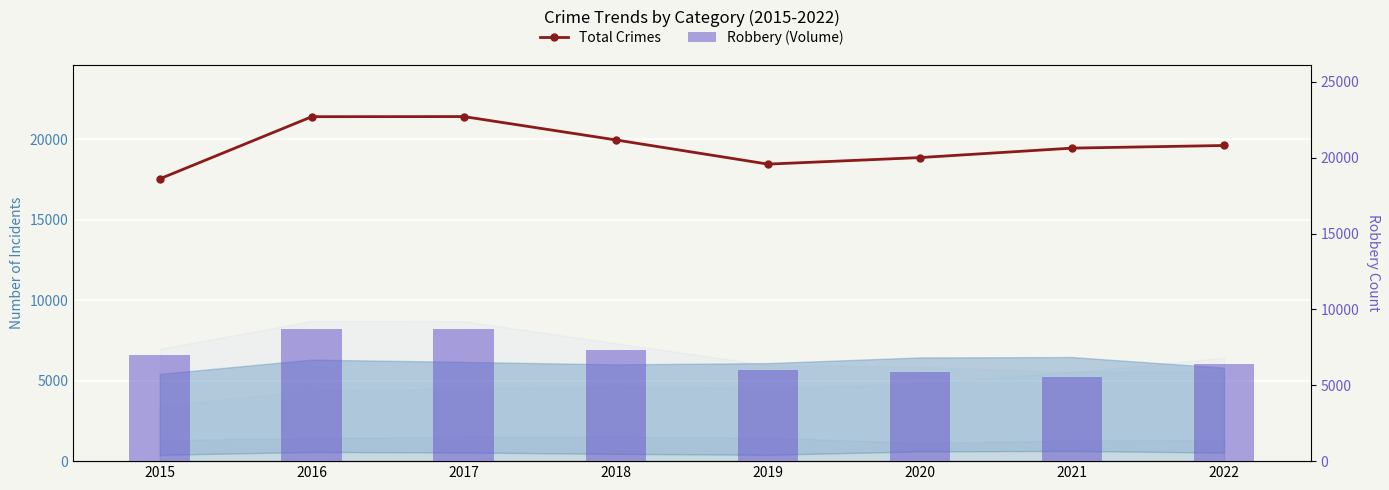

Is the value of Robbery (Volume) at 2020 greater than the value of Total Crimes at 2022?

No